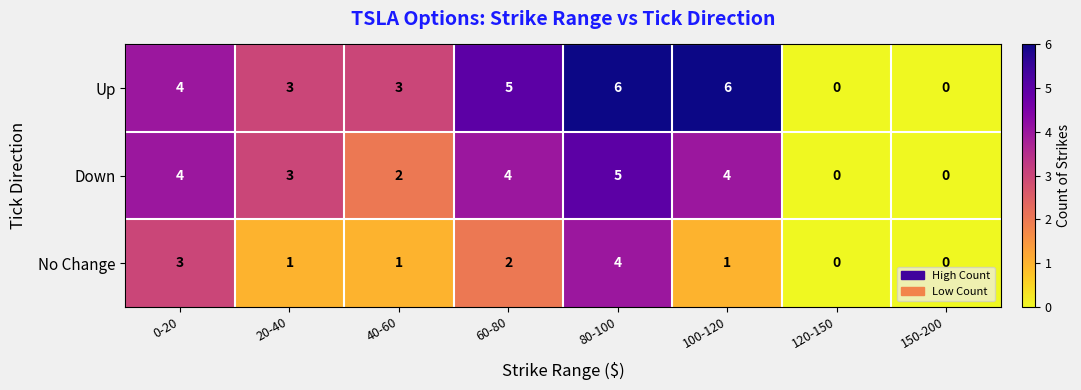

What is the approximate value of Up at 40-60?

3